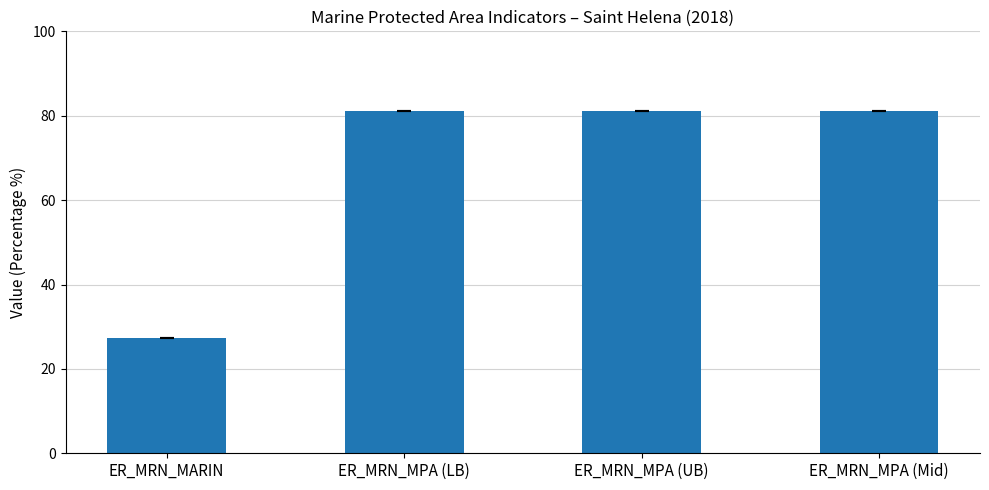

Count the number of categories in the chart.

4